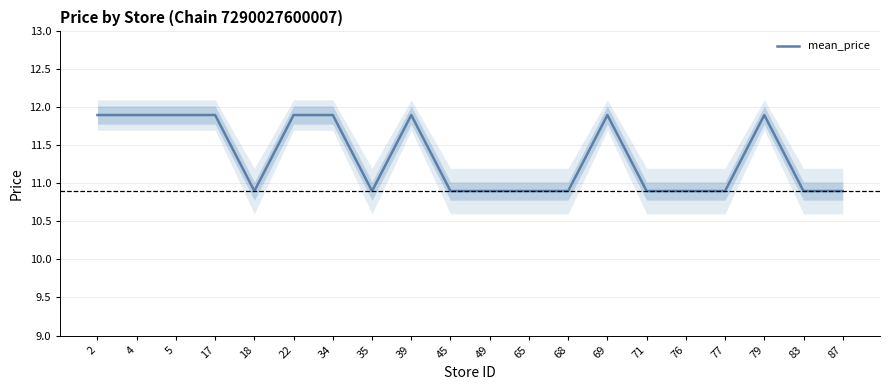

Between 68 and 77, which is larger?

68